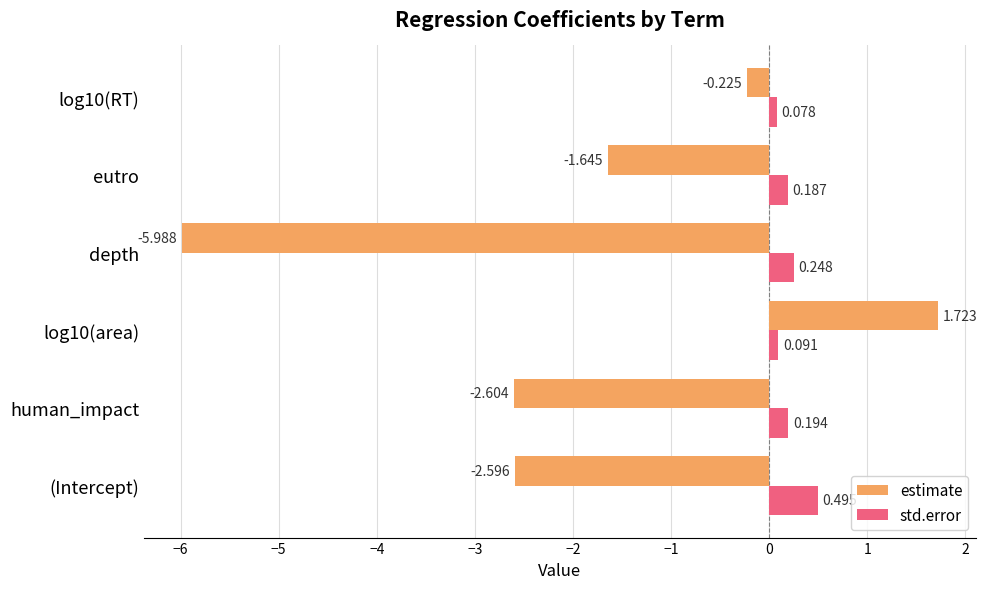

At eutro, list the series in order from smallest to largest.

estimate, std.error